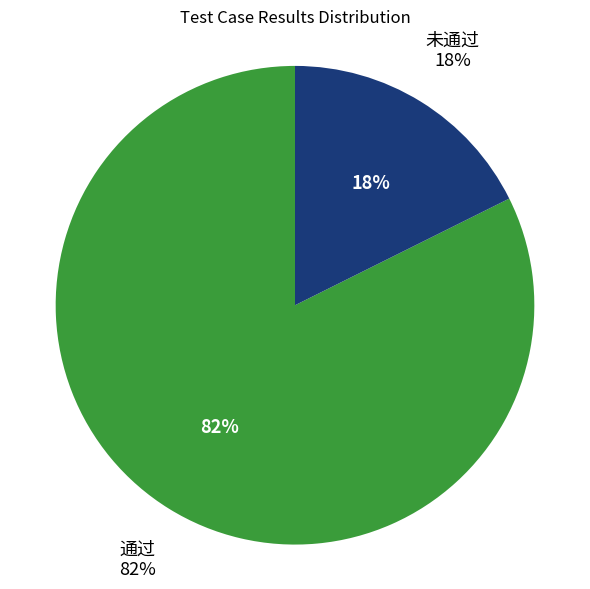

What is the majority slice?

通过